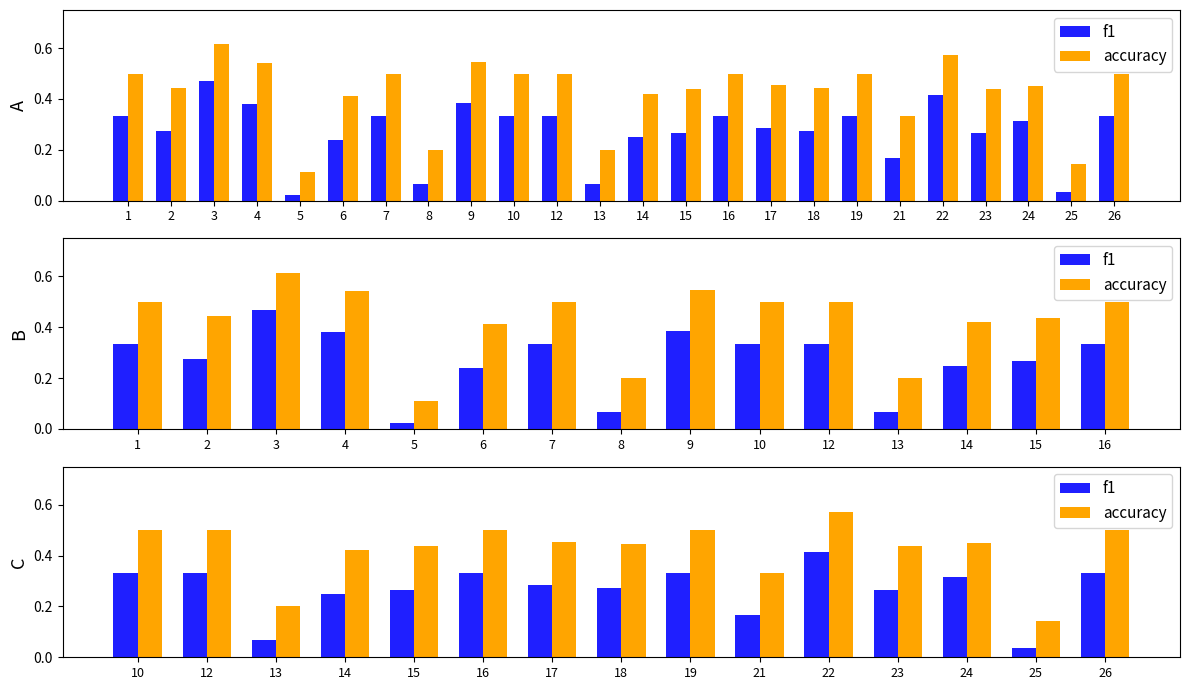

At 14, list the series in order from largest to smallest.

accuracy, f1